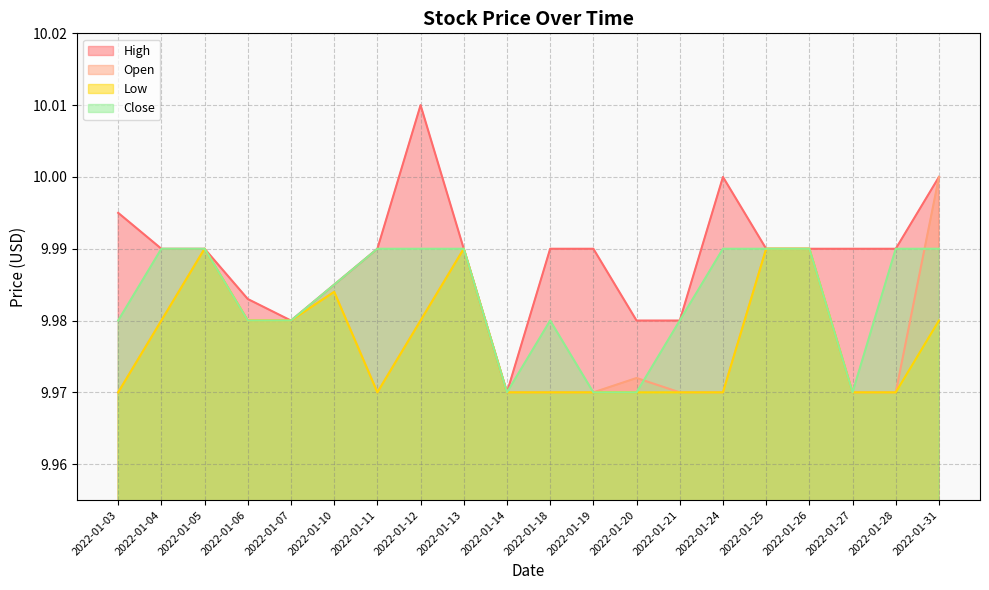

In Open, how many points are higher than both neighbors (excluding endpoints)?

4